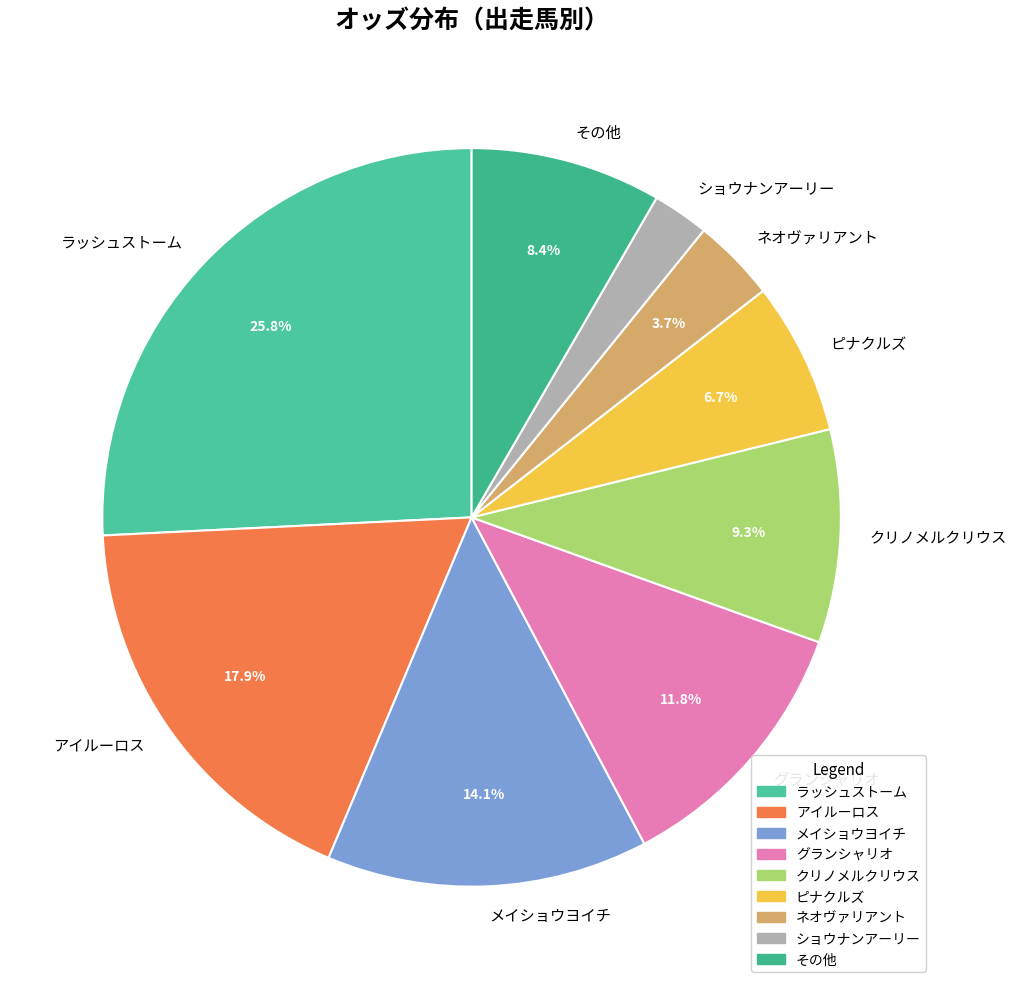

Between ピナクルズ and その他, which is larger?

その他